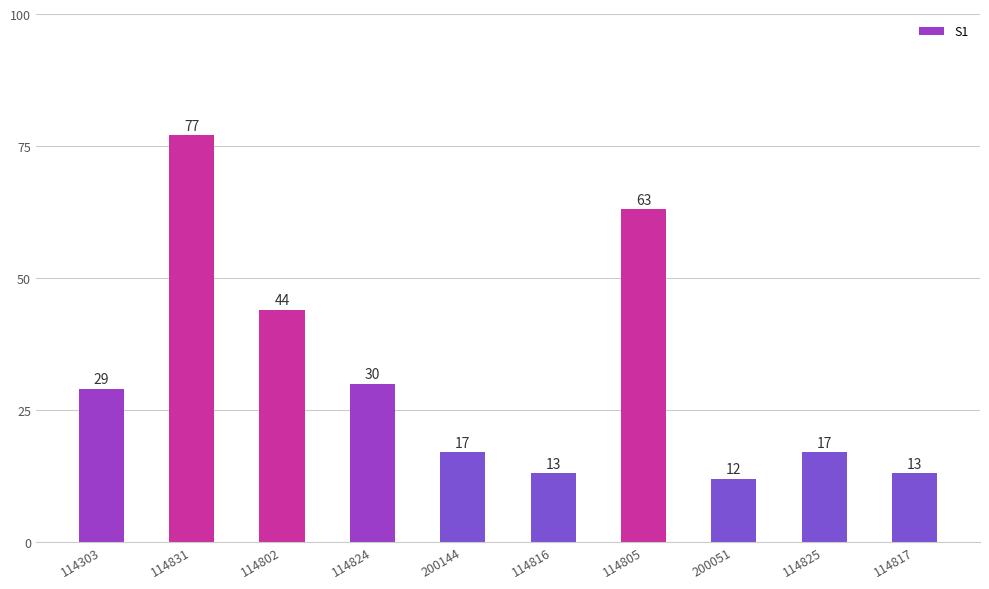

Which label corresponds to the smallest value in the chart?

200051